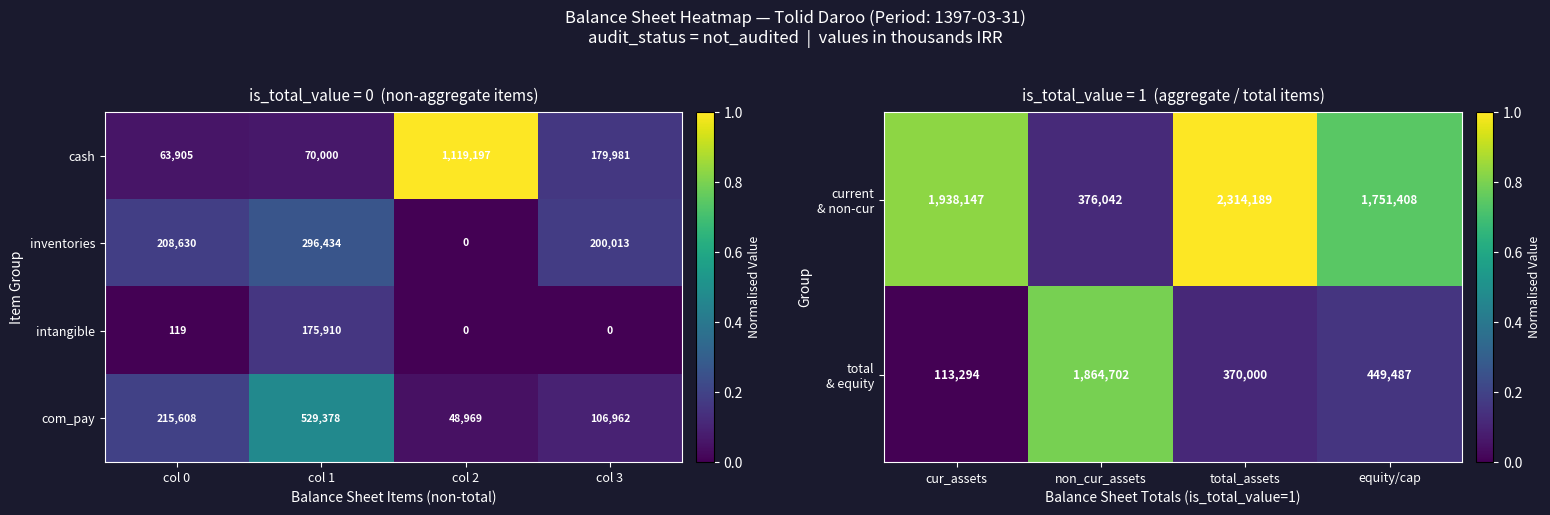

Which category has the highest value in the intangible series?

col 1